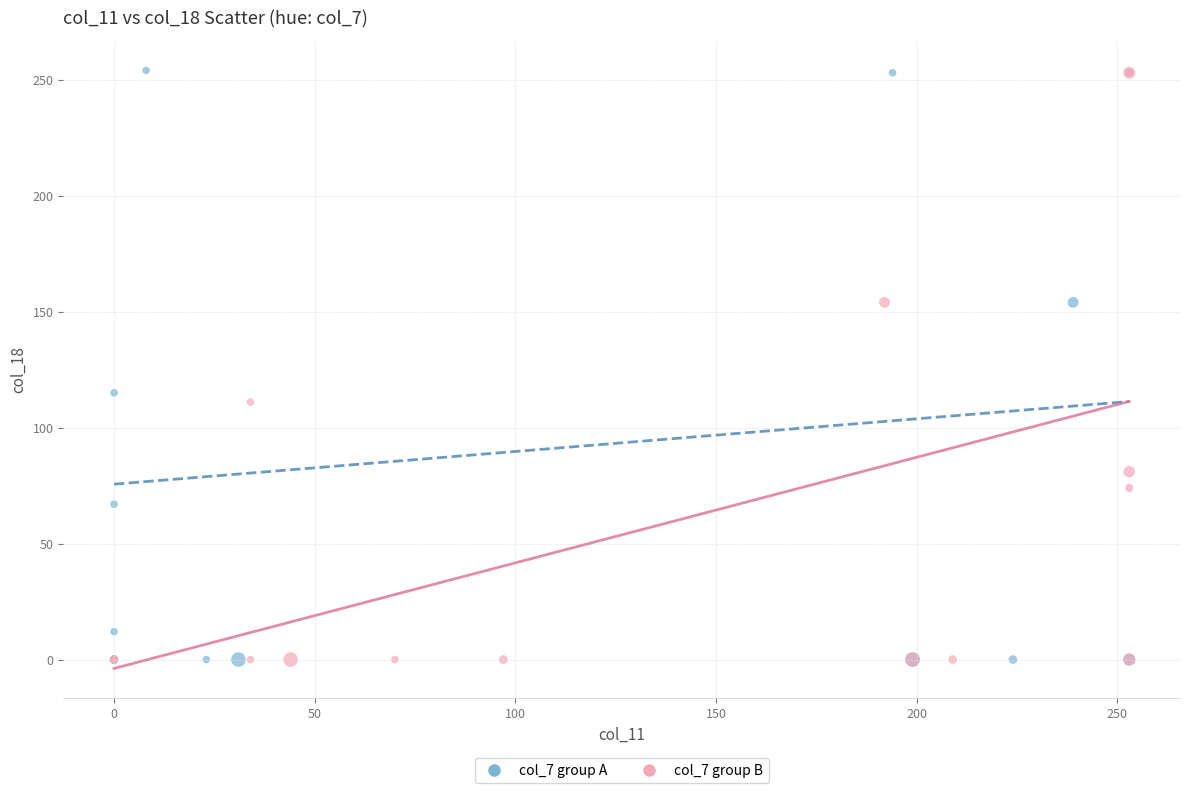

Which series has the widest spread of Y values?

col_7 group A